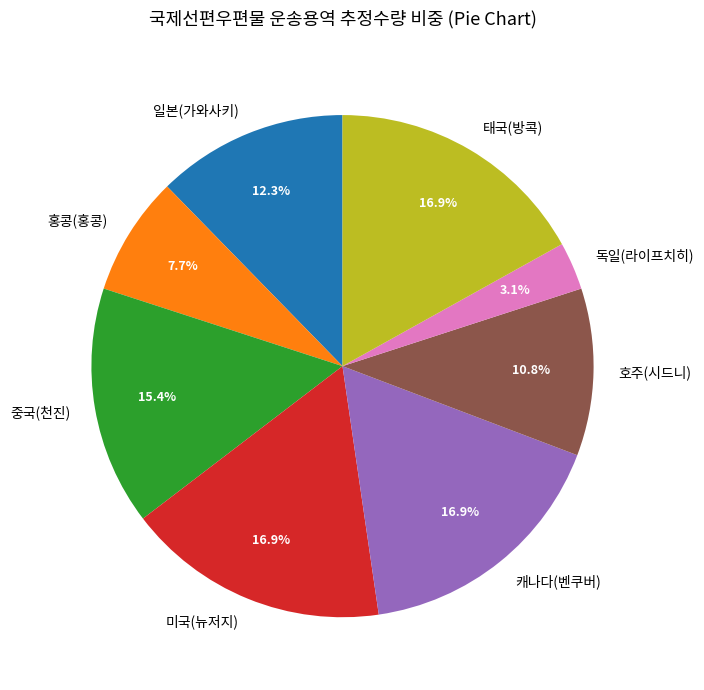

True or false: 독일(라이프치히) accounts for 3% of the total.

True